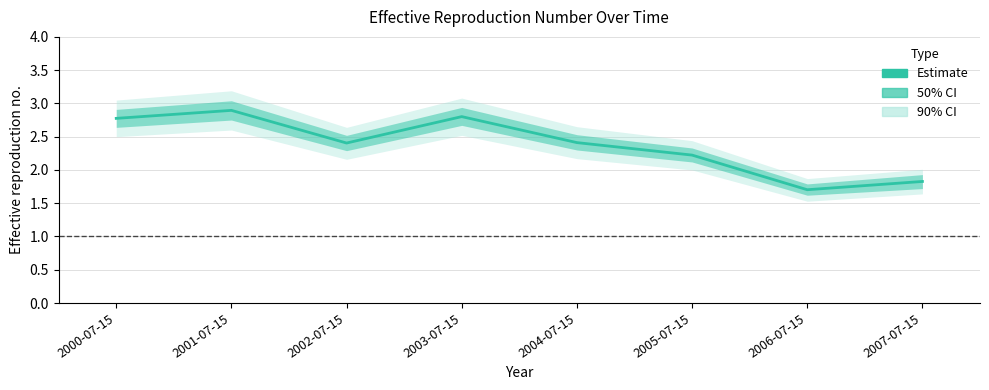

Rank the categories by value from highest to lowest.

2001-07-15, 2003-07-15, 2000-07-15, 2004-07-15, 2002-07-15, 2005-07-15, 2007-07-15, 2006-07-15